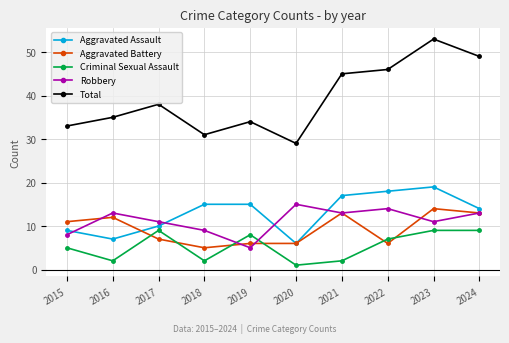

What are all the series names shown in the legend?

Aggravated Assault, Aggravated Battery, Criminal Sexual Assault, Robbery, Total